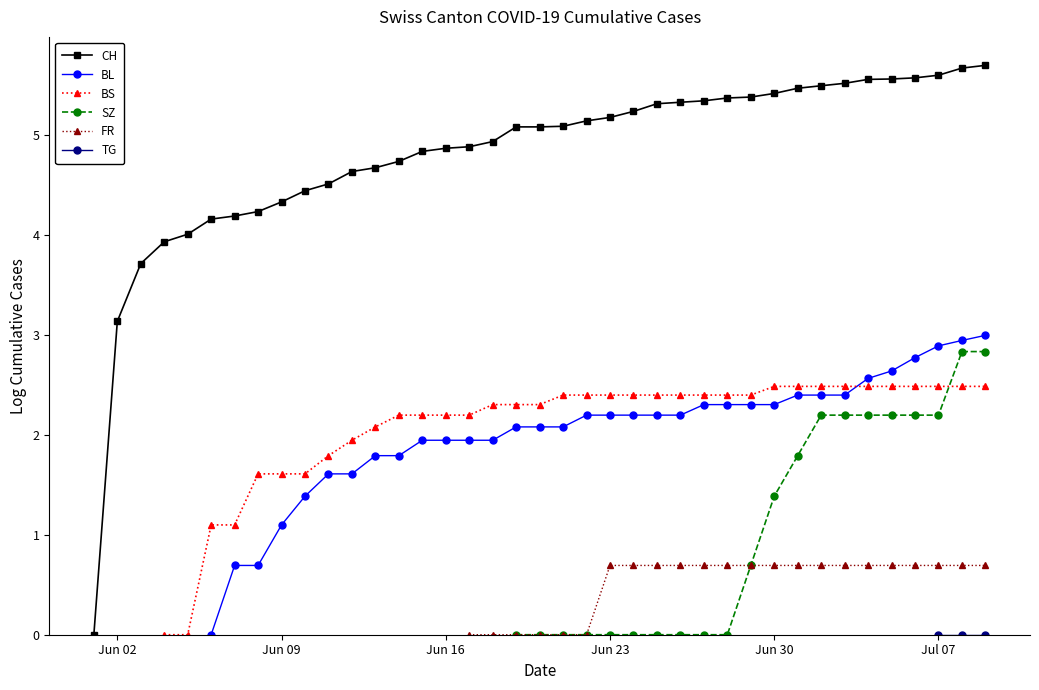

True or false: FR has more than 1 interior local peaks.

False